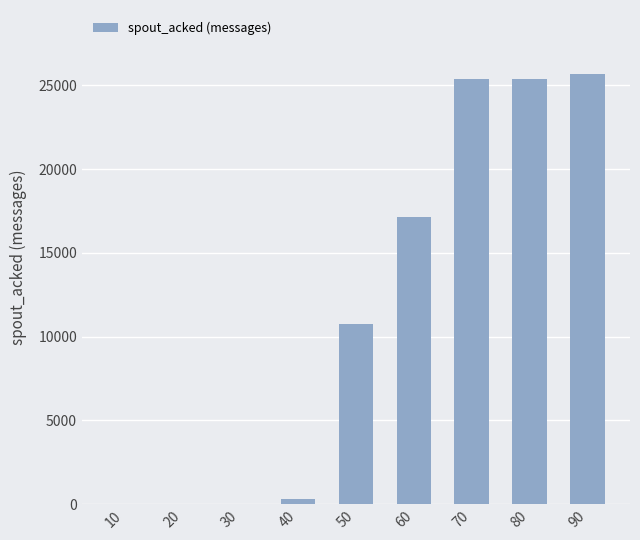

What is the difference between the values at 70 and 90?

280